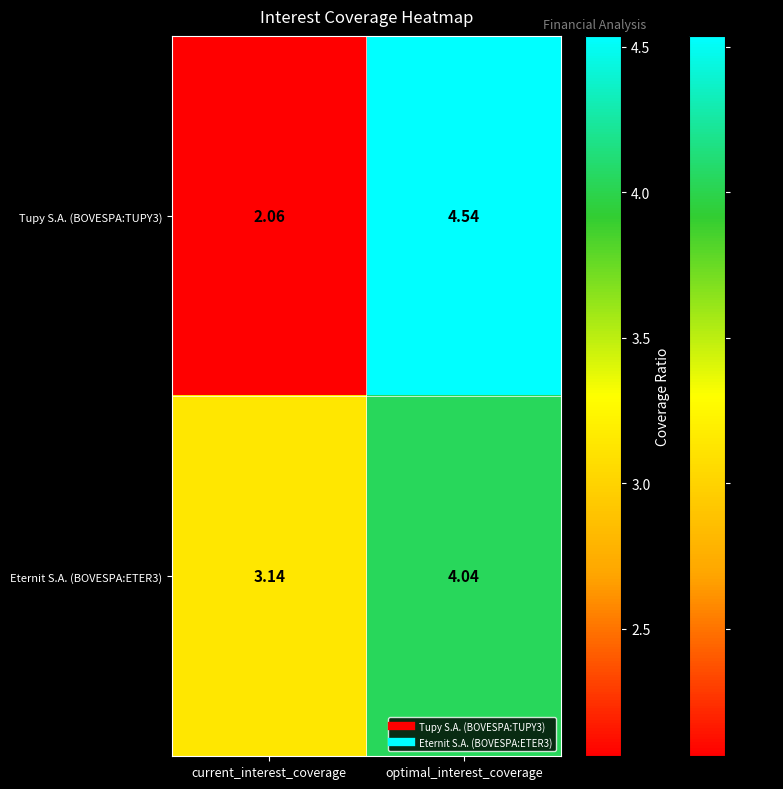

Which label corresponds to the largest value in the chart?

optimal_interest_coverage